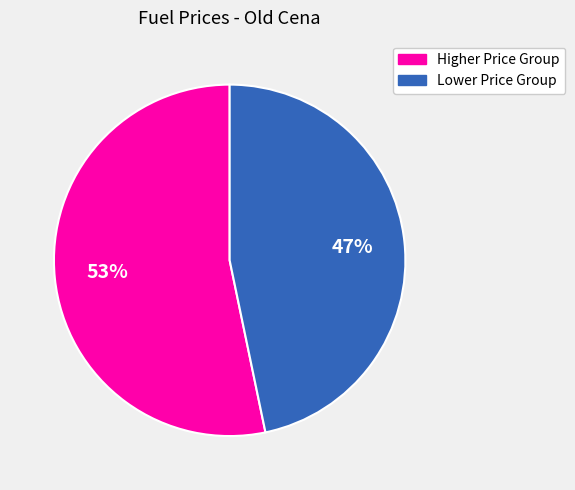

Is there a majority slice in this chart?

Yes